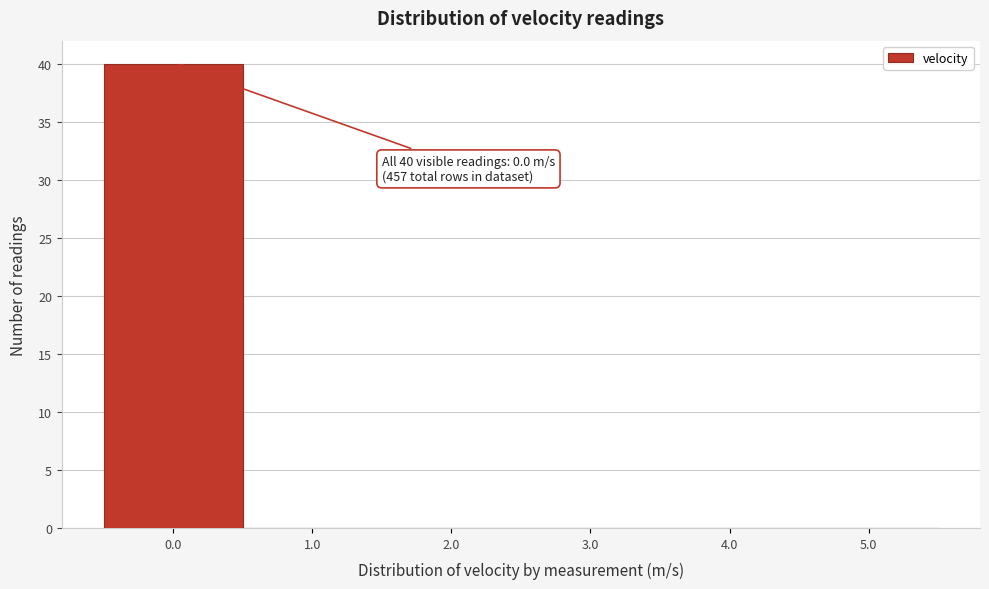

Over which range of the x-axis is the bar tallest?

-0.5 to 0.5